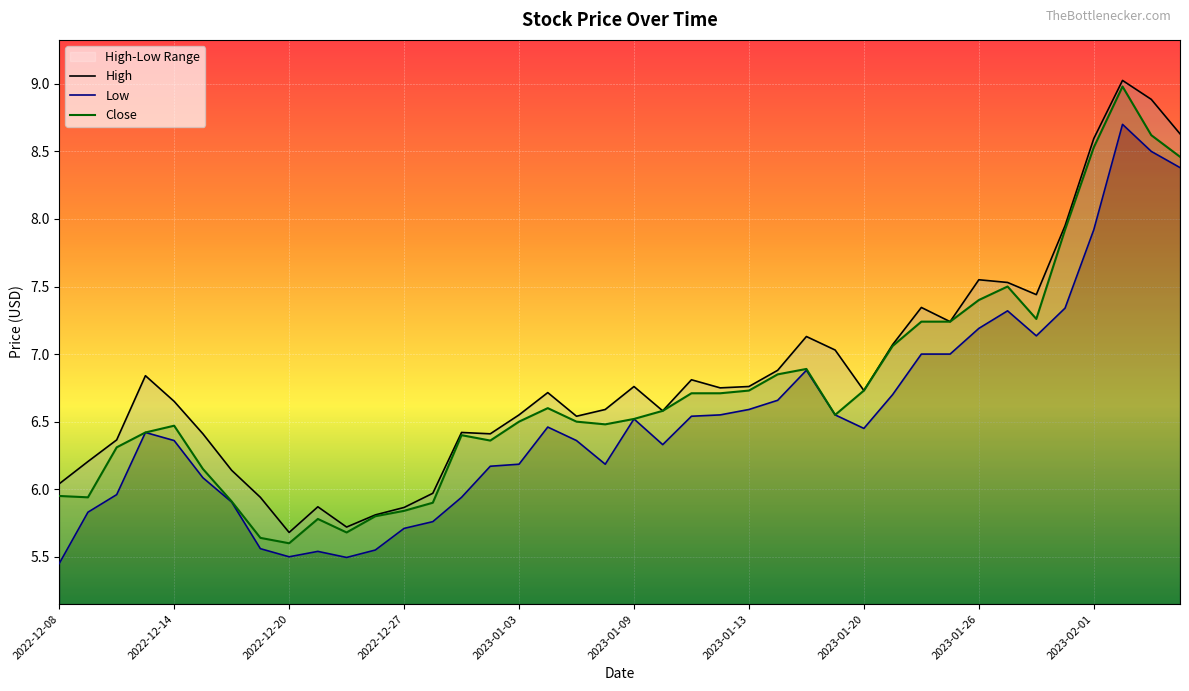

How many data points does each series have?

40